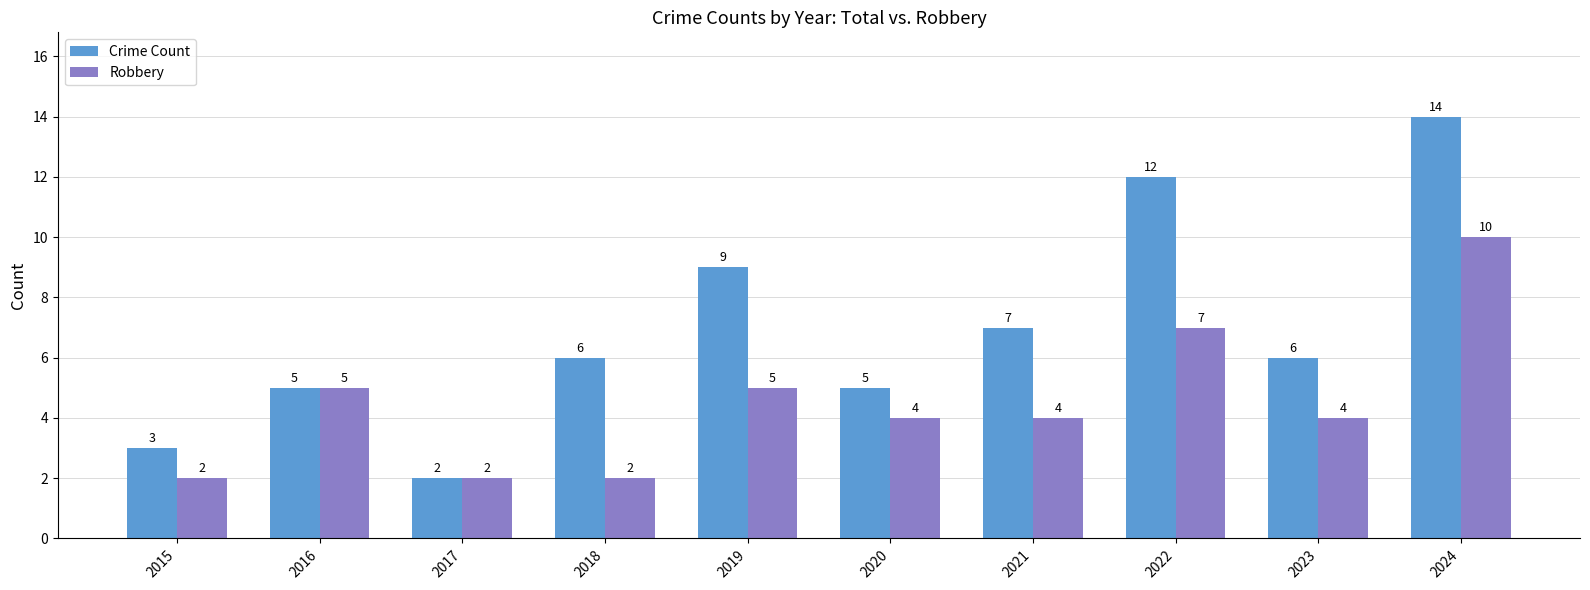

What is the difference between the highest and lowest values at 2018?

4